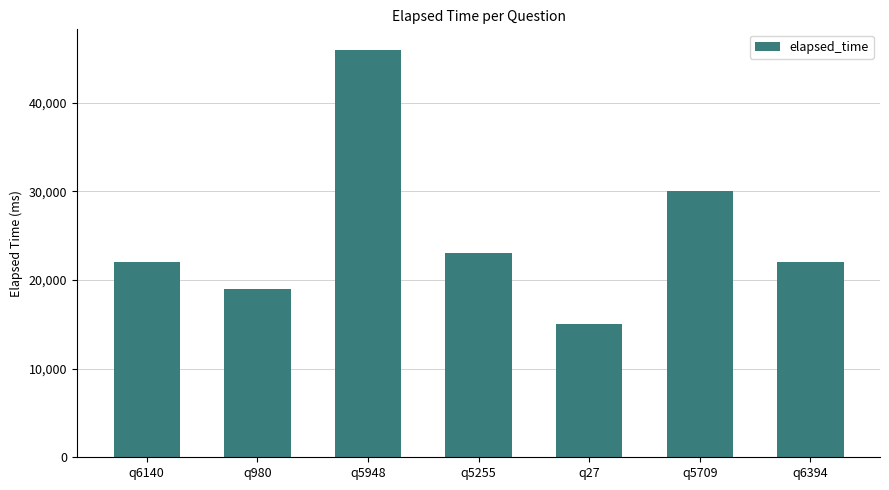

Reading left to right, list all the values displayed in this chart.

22000	19000	46000	23000	15000	30000	22000